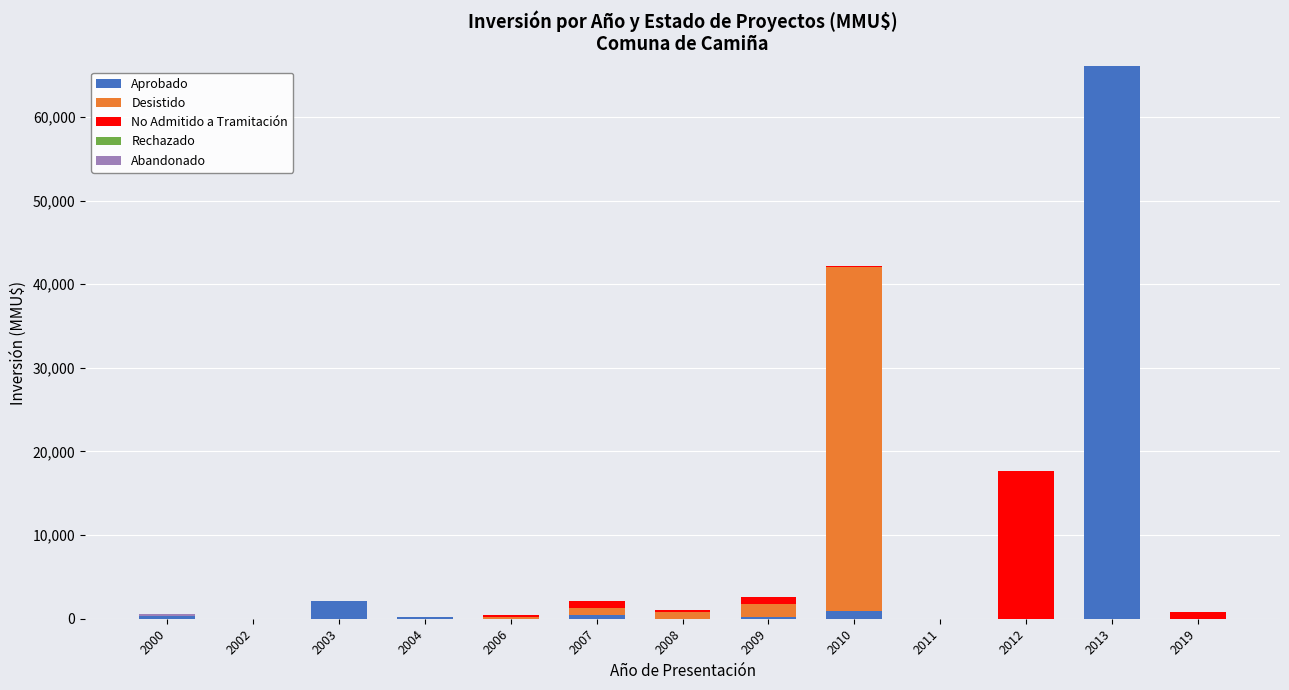

At which category is the sum across all series the highest?

2013